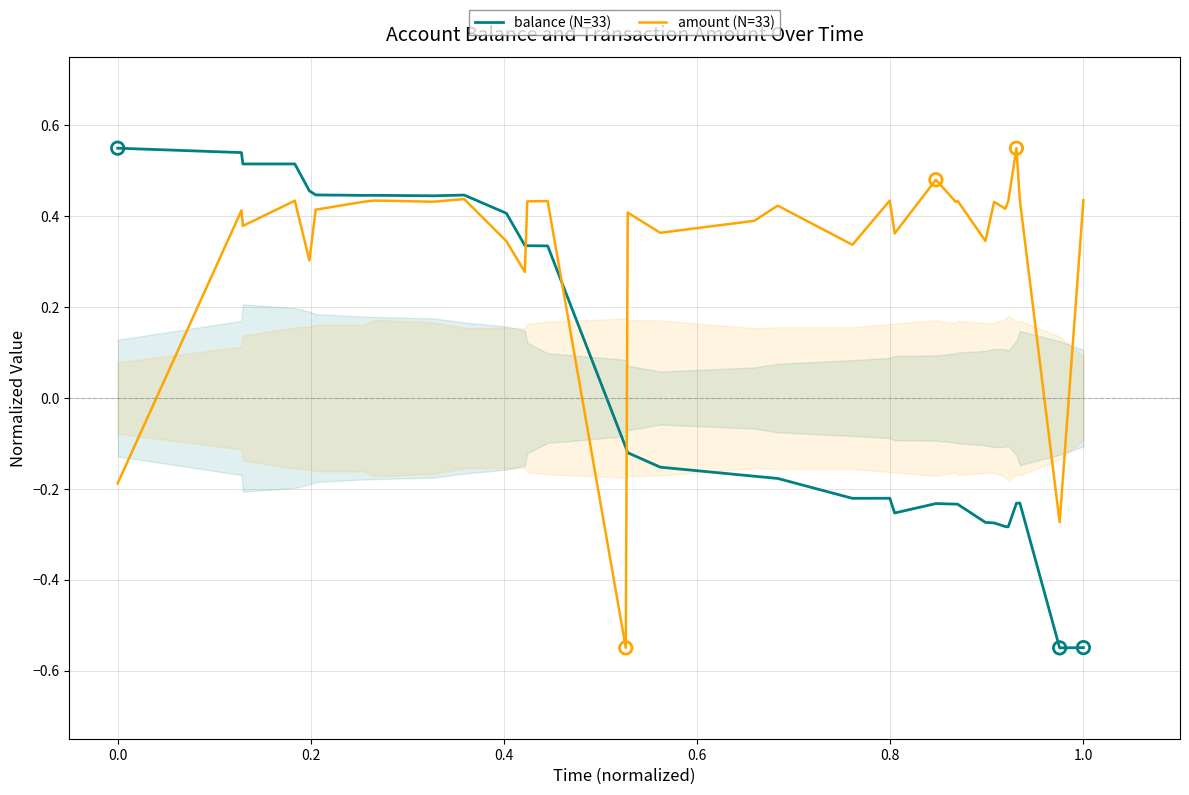

Is the value of balance (N=33) at 20 greater than the value of amount (N=33) at 0.4?

No